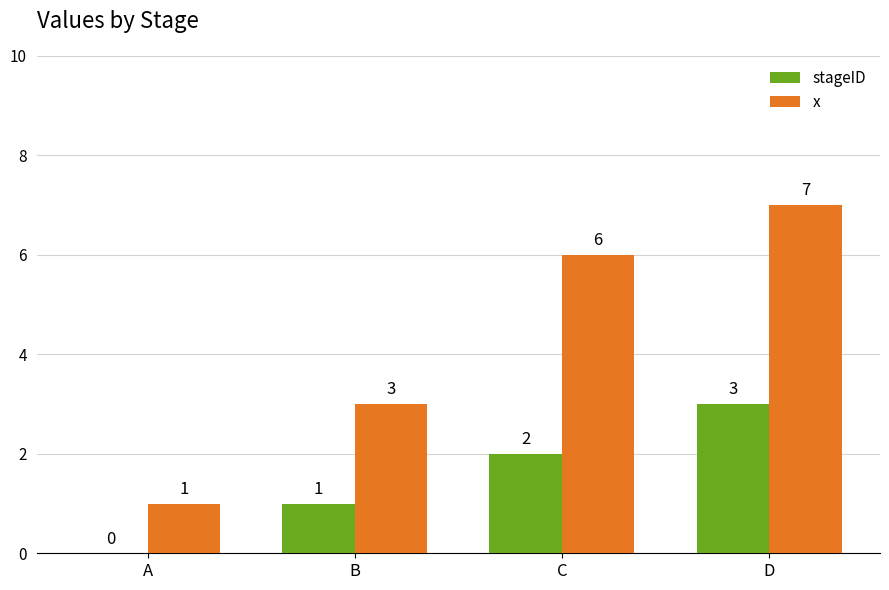

Which series has the widest spread of values?

x